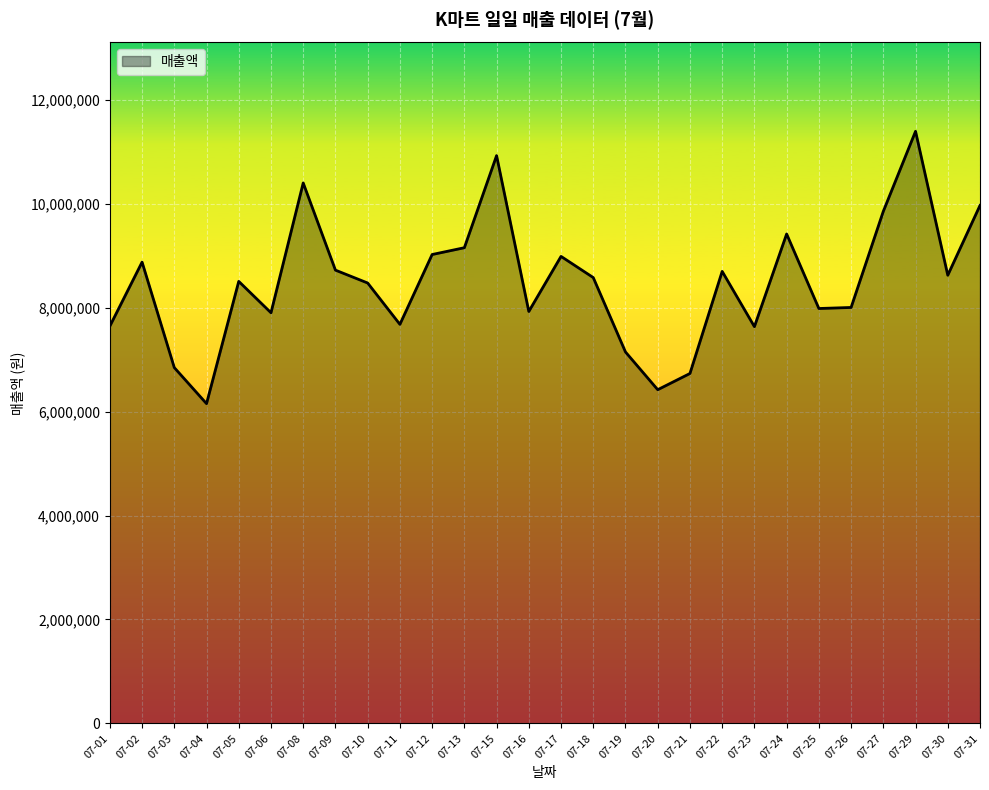

How many interior local valleys (lower than both neighbors) does the data have?

8